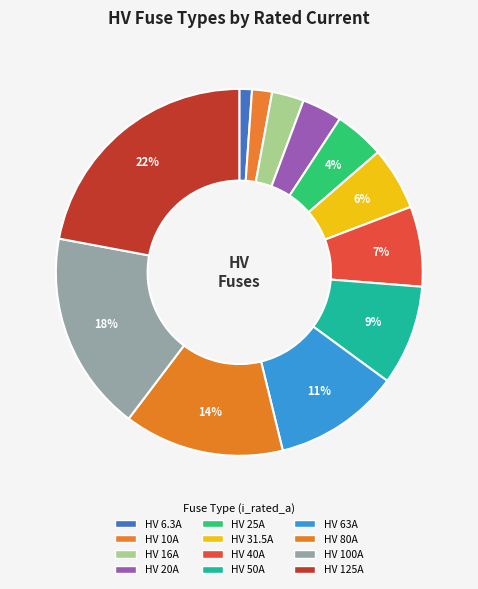

Between HV 20A and HV 6.3A, which is larger?

HV 20A